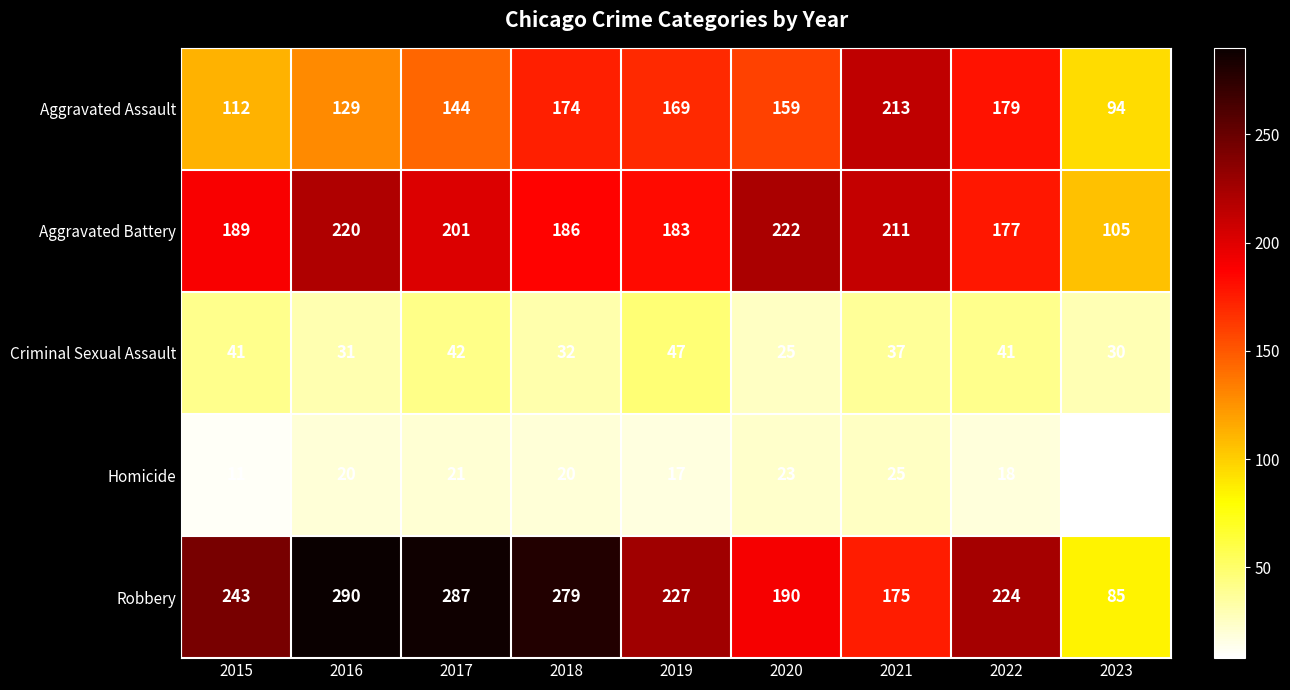

What is the highest value of the Aggravated Battery series?

222